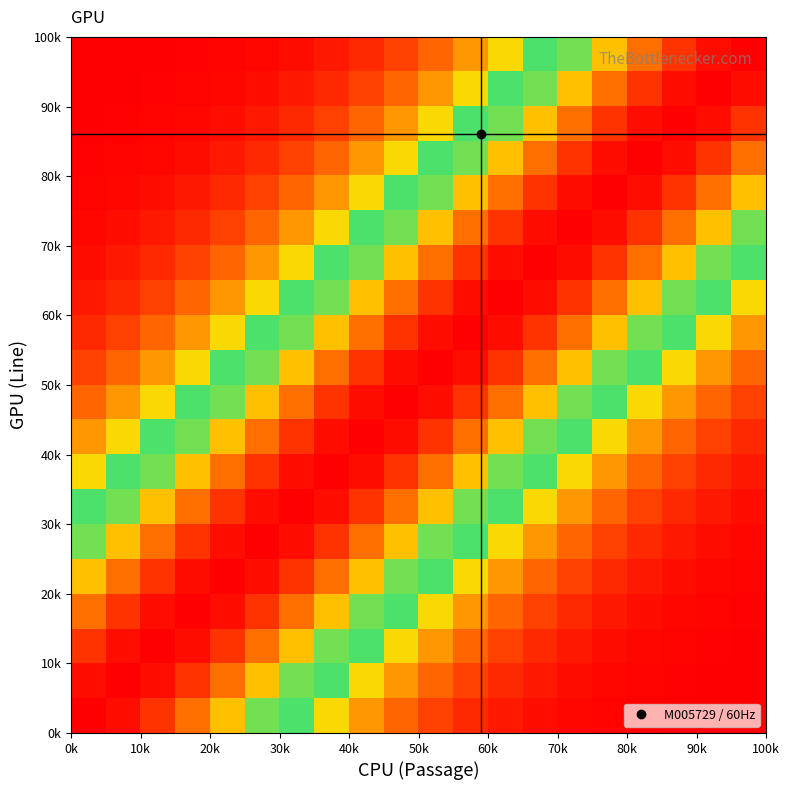

How many distinct data groups are displayed?

20